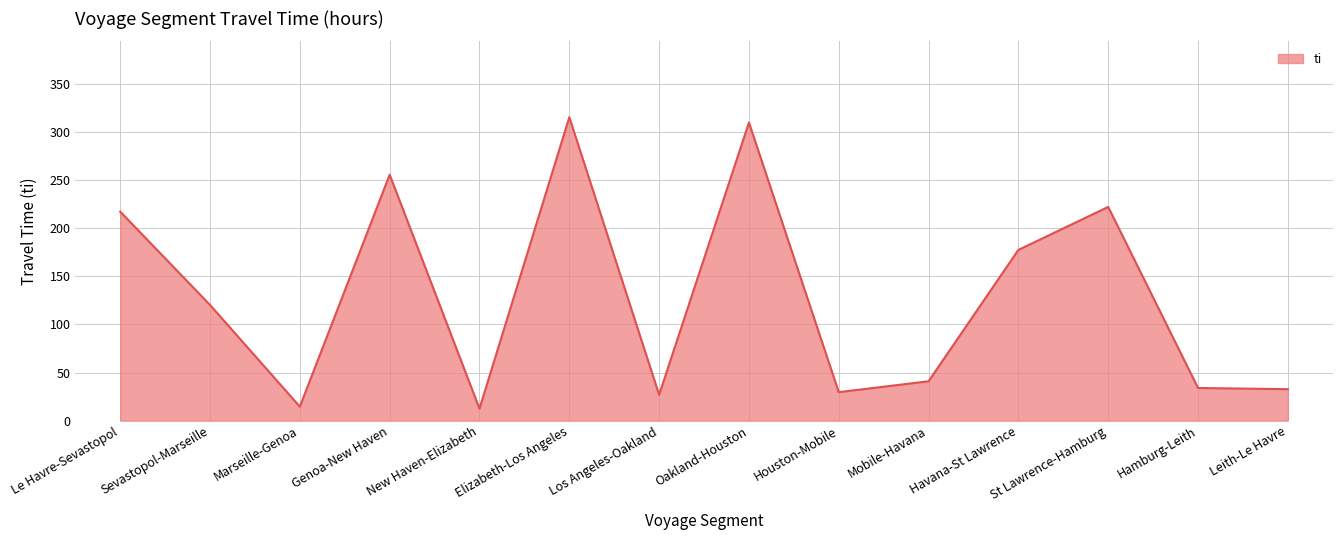

What is the maximum value shown in the chart?

315.5